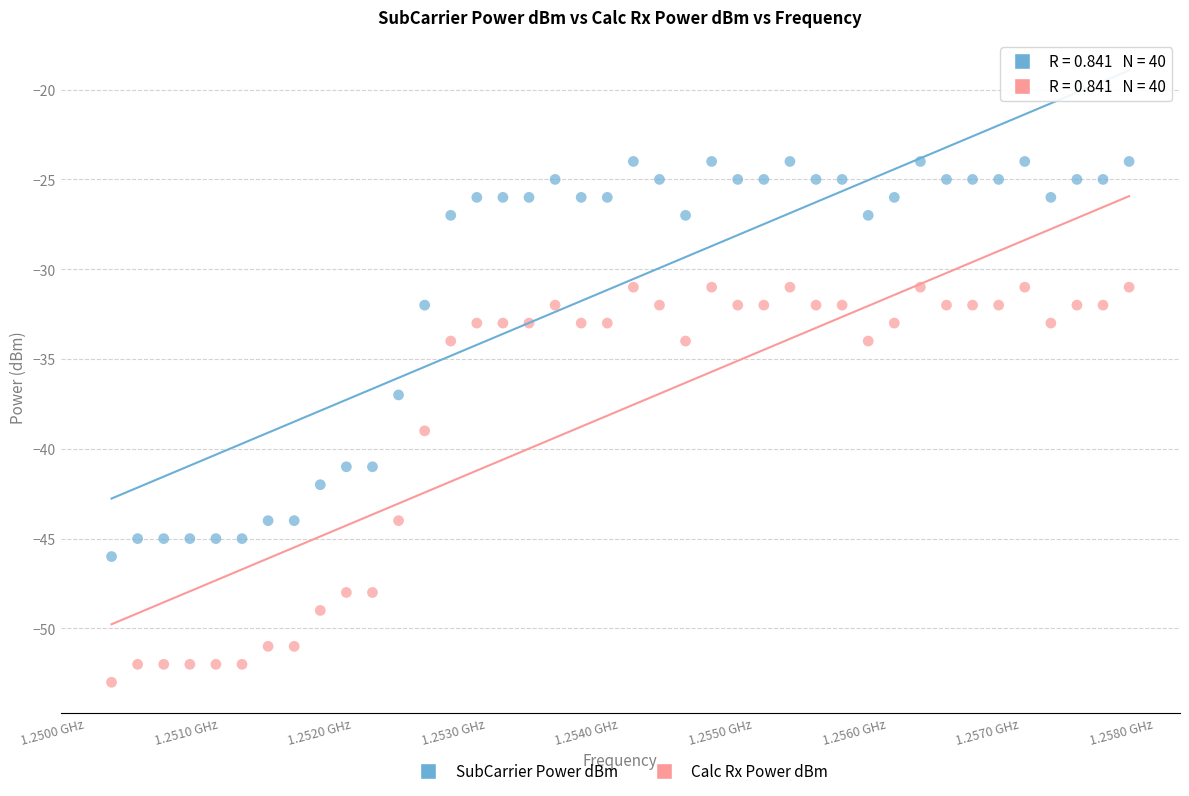

Which series reaches the minimum Y coordinate?

Calc Rx Power dBm